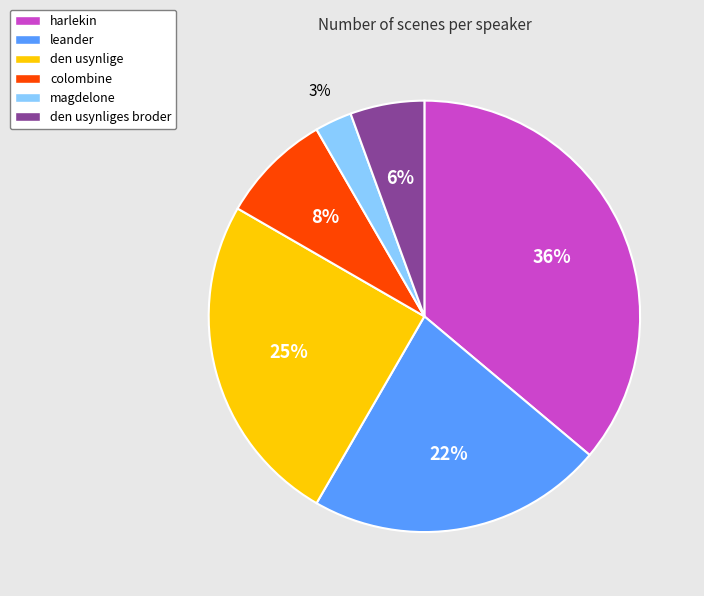

How many segments does this pie chart have?

6